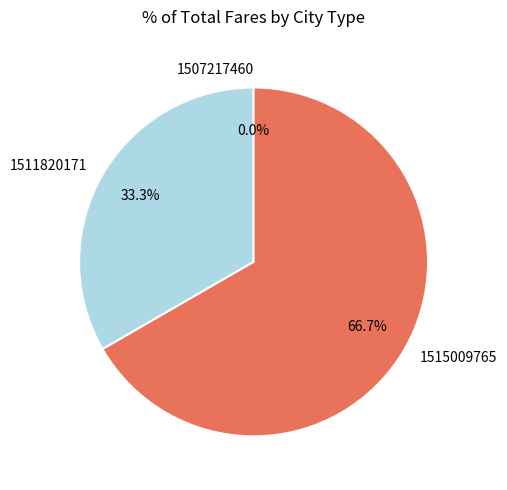

True or false: 1507217460 accounts for 0% of the total.

True